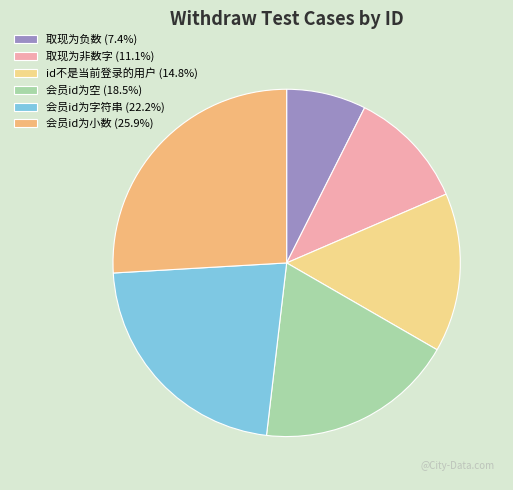

What is the smallest slice in the pie chart?

取现为负数